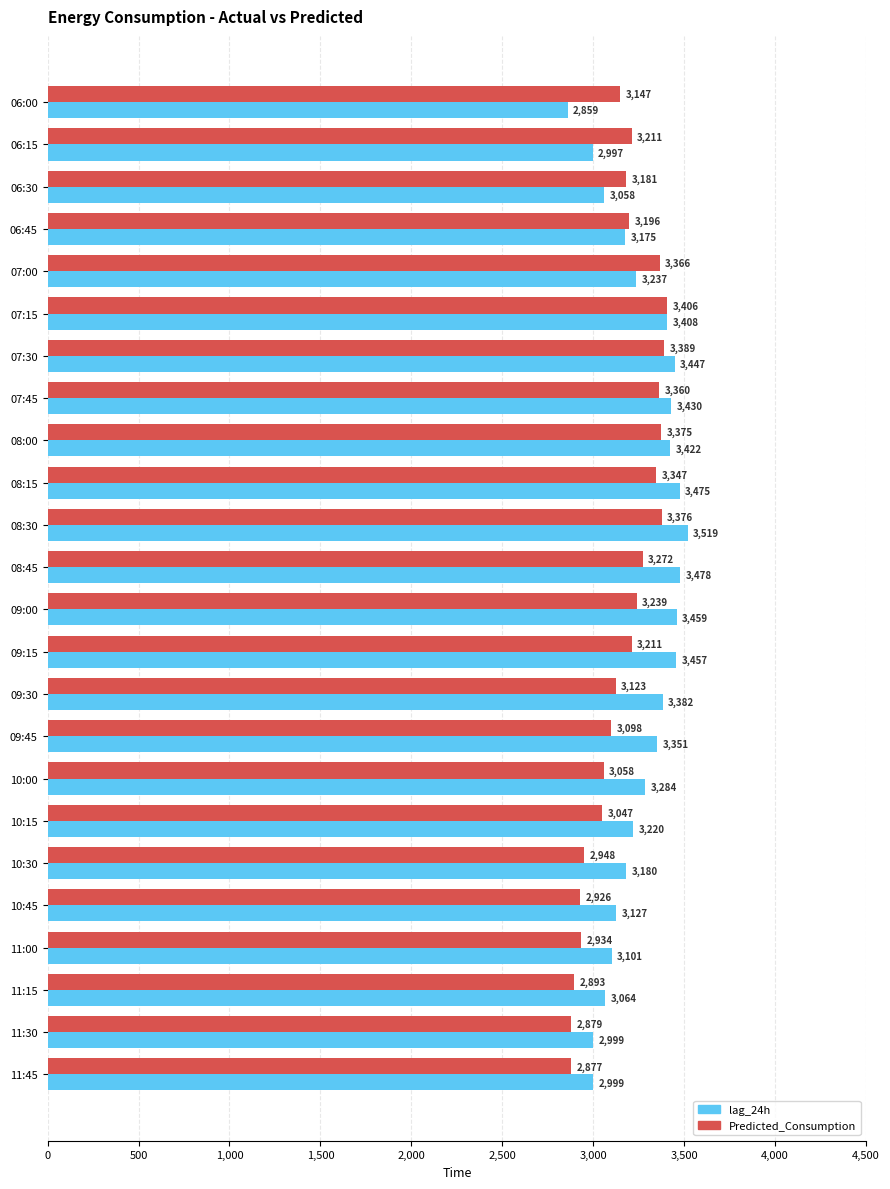

Rank the series at 10:30 from highest to lowest value.

lag_24h, Predicted_Consumption